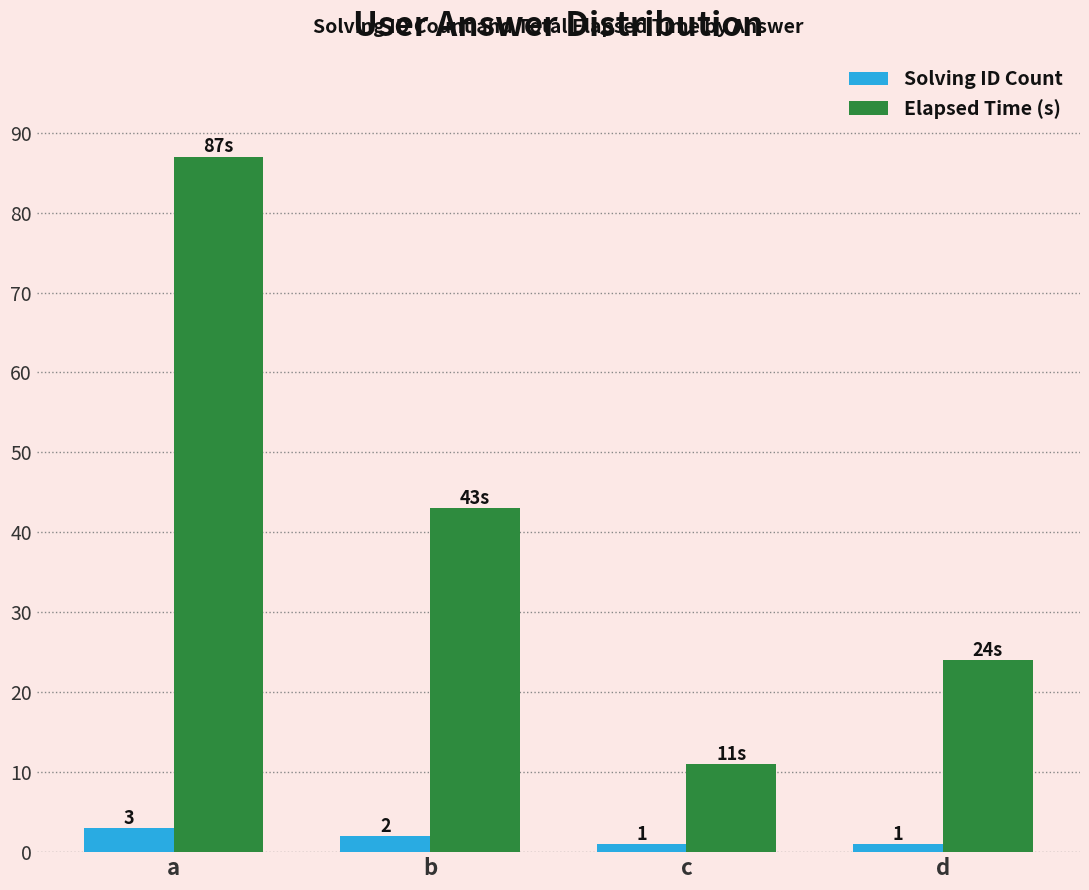

What is the spread (max minus min) of values at c?

10